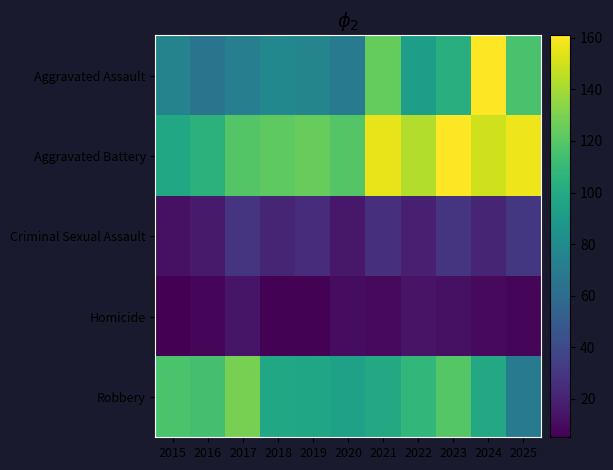

Rank the series by their maximum value, from lowest to highest.

Homicide, Criminal Sexual Assault, Robbery, Aggravated Assault, Aggravated Battery